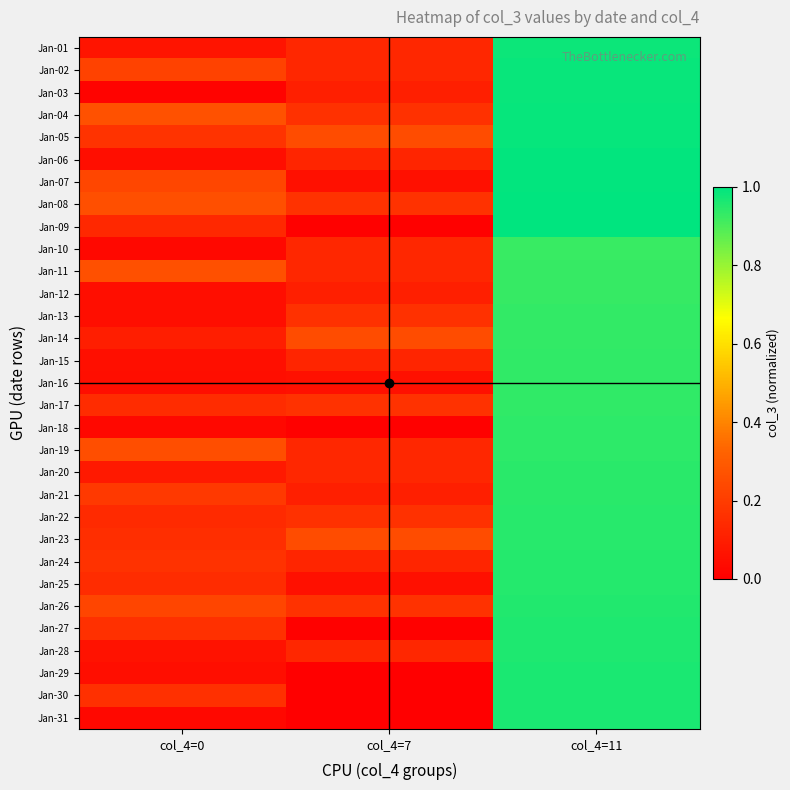

What is the maximum value shown in the chart?

1.0